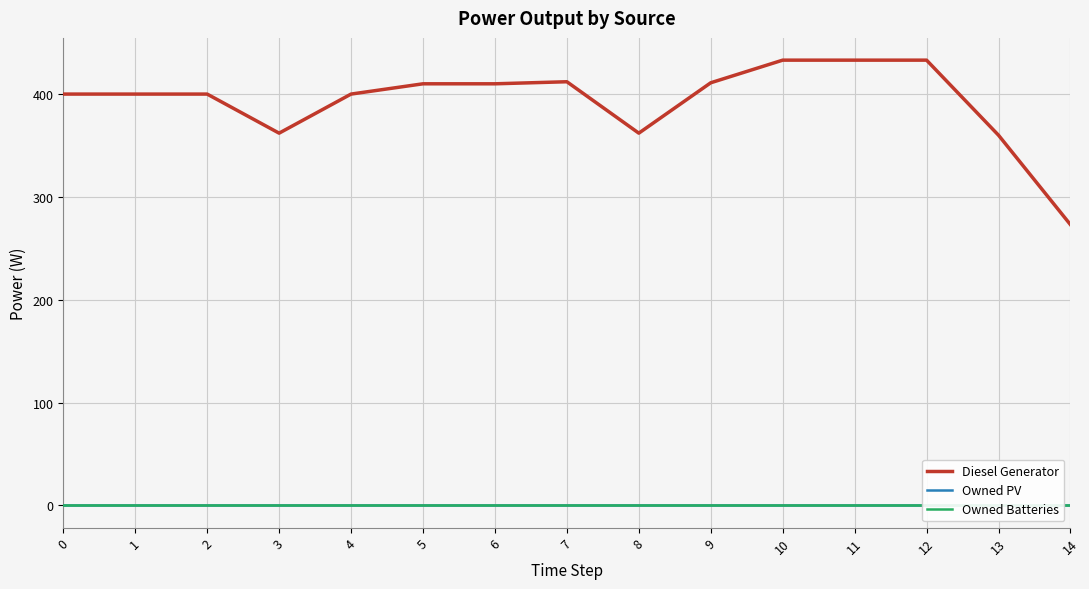

Which series has the widest spread of values?

Diesel Generator